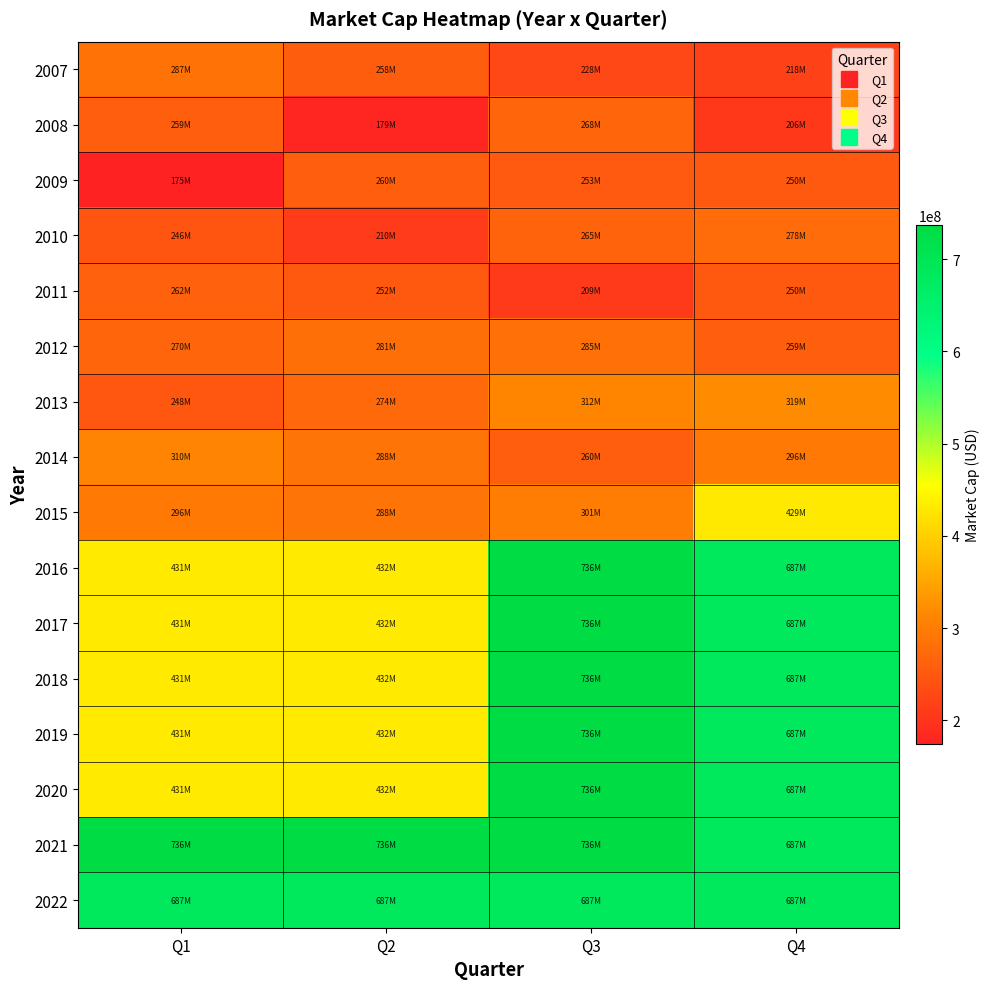

Which series has the largest total across all categories?

2021